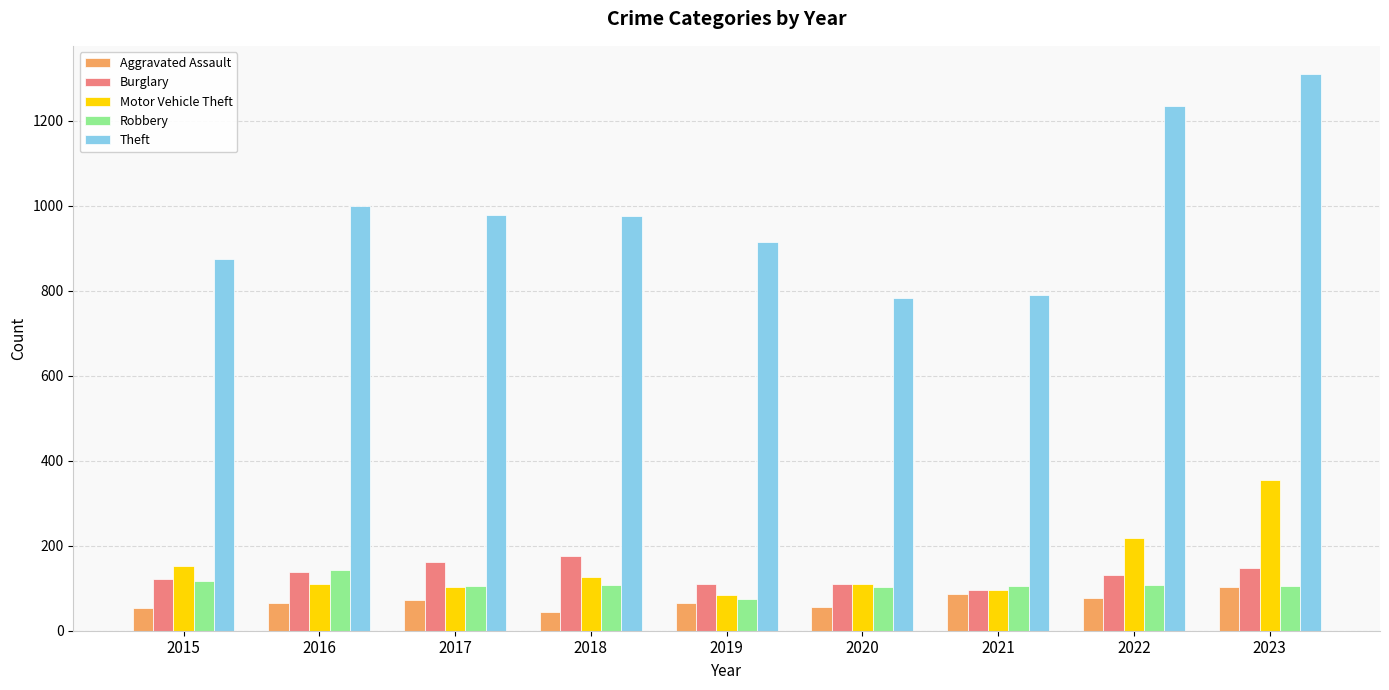

What is the difference between the maximum and minimum values in the Burglary series?

81